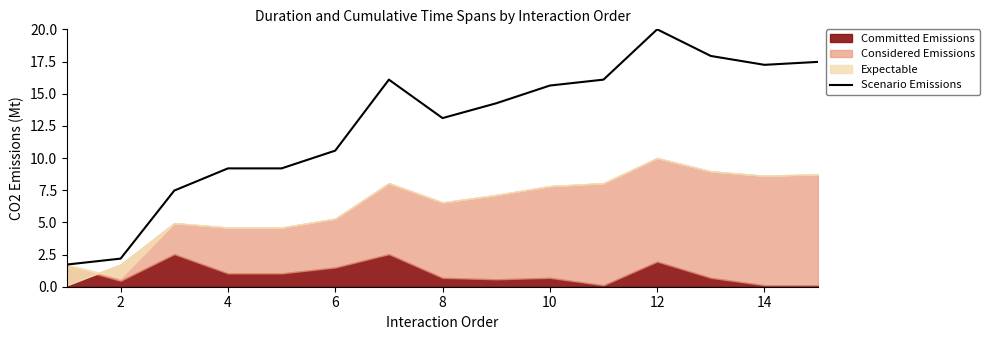

How many categories are shown in the chart?

15